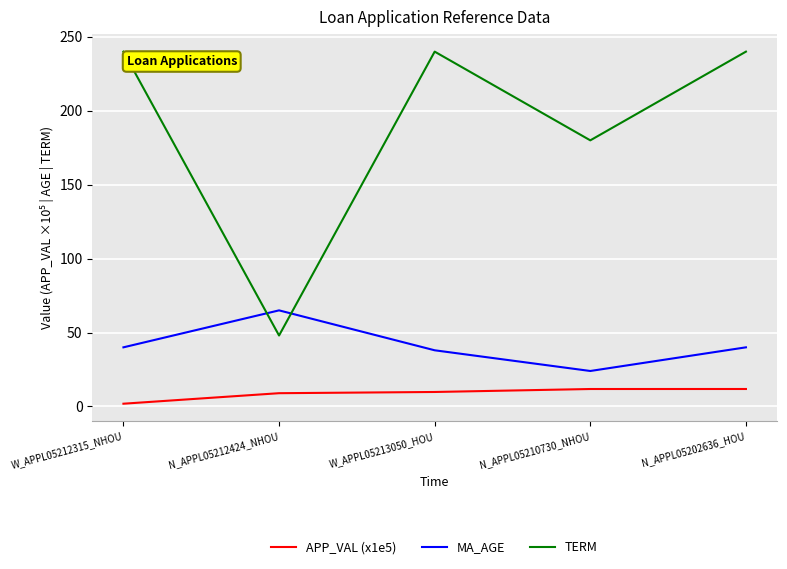

Between N_APPL05212424_NHOU and N_APPL05202636_HOU, which series saw the biggest shift?

TERM